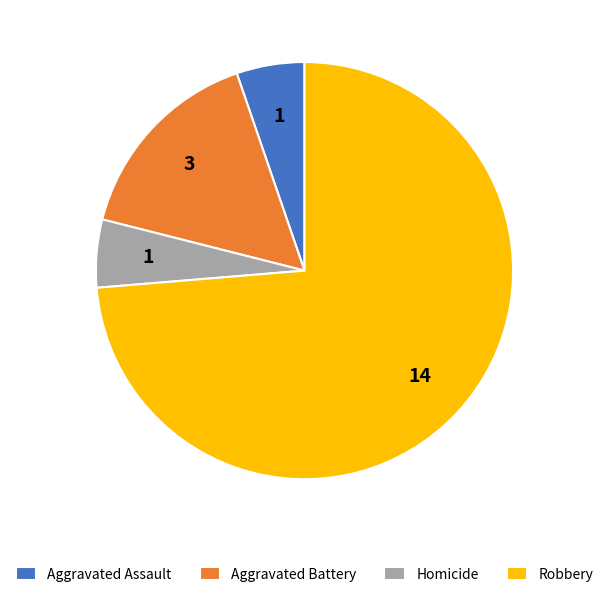

What is the largest slice in the pie chart?

Robbery